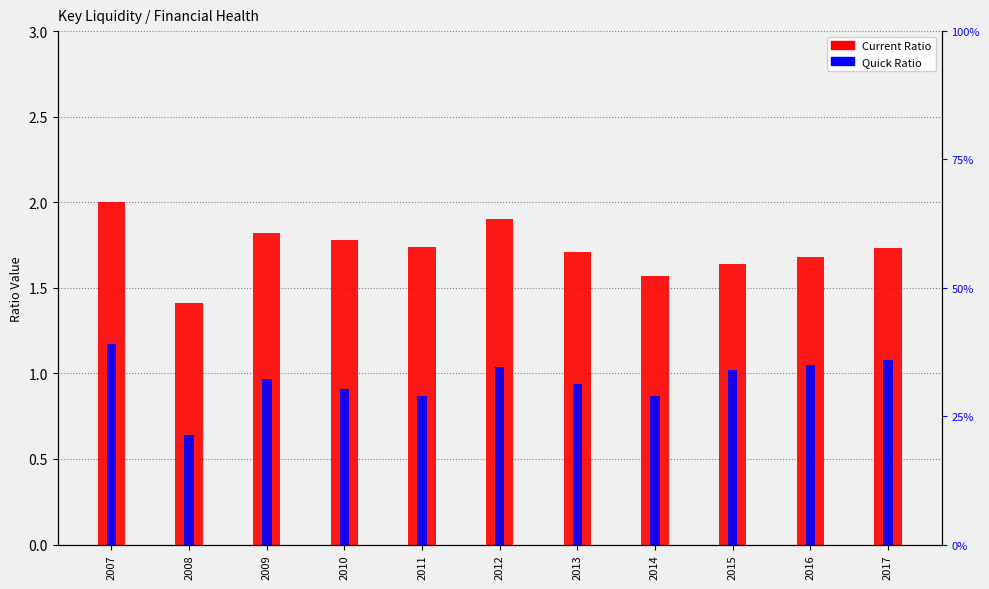

Reading left to right, list all the values displayed in this chart.

Current Ratio: 2007=2.0	2008=1.4	2009=1.8	2010=1.8	2011=1.7	2012=1.9	2013=1.7	2014=1.6	2015=1.6	2016=1.7	2017=1.7
Quick Ratio: 2007=1.2	2008=0.6	2009=1.0	2010=0.9	2011=0.9	2012=1.0	2013=0.9	2014=0.9	2015=1.0	2016=1.1	2017=1.1